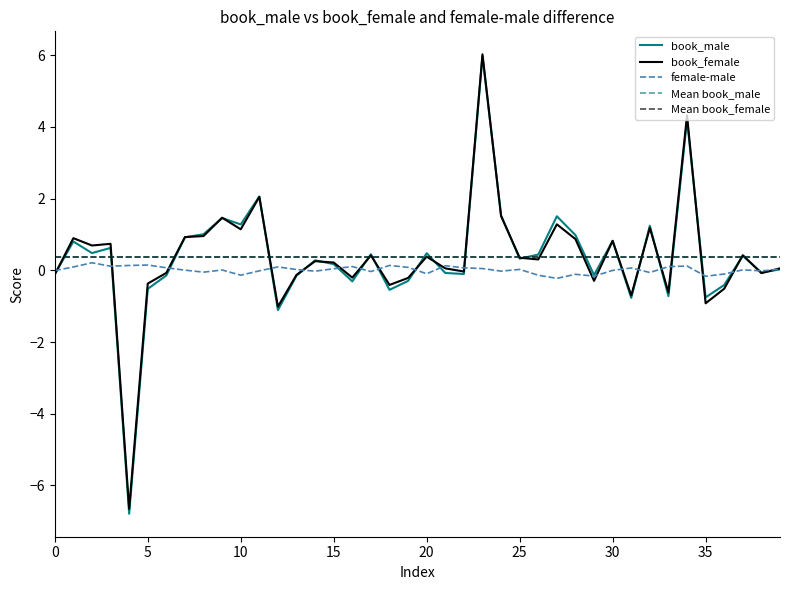

Which category has the lowest value across all series?

4